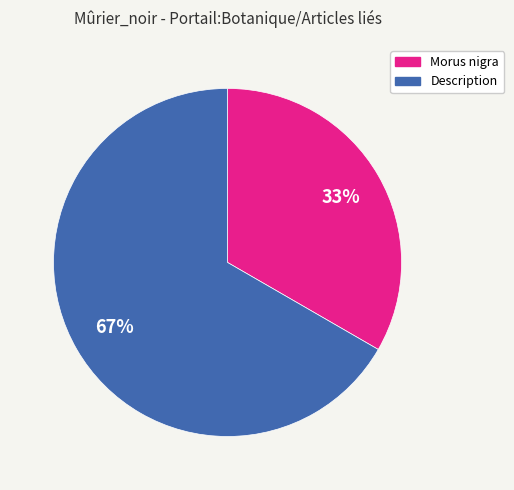

Count the number of slices in the pie.

2